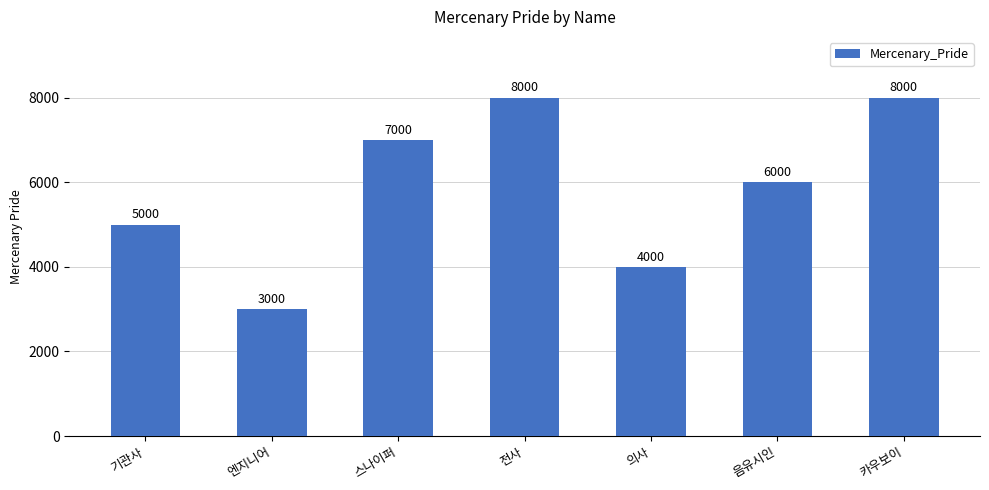

How many data points does each series have?

7